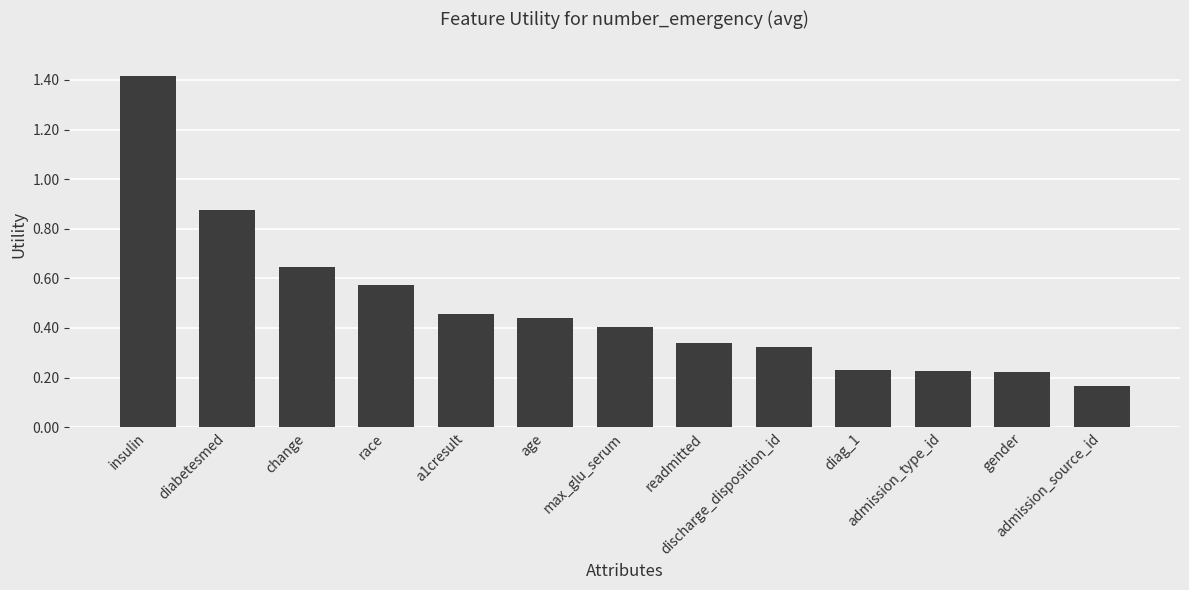

At which label is the value closest to 0?

admission_source_id